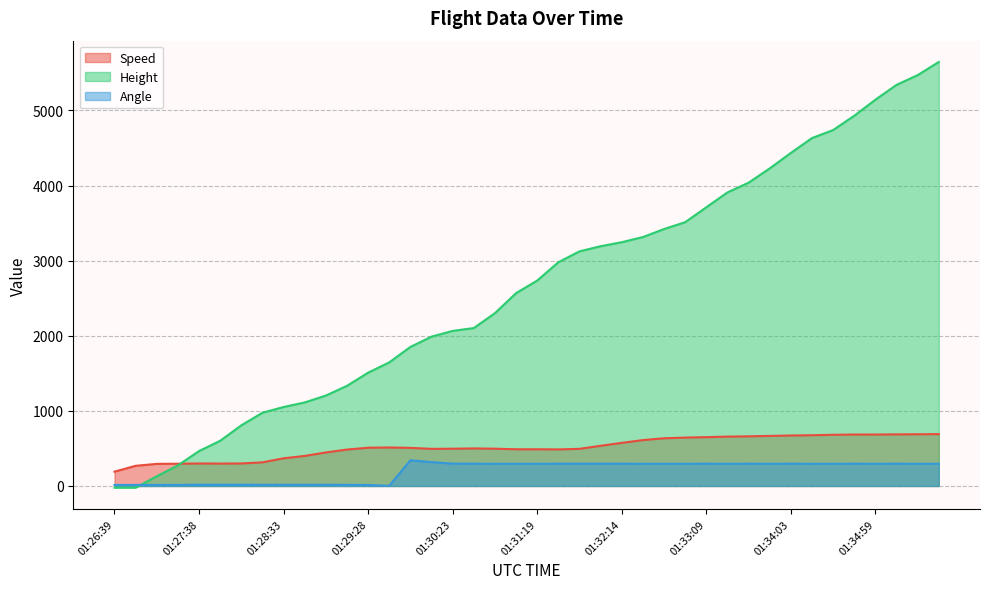

The Height series shows 975.4 at 01:28:19. True or false?

True